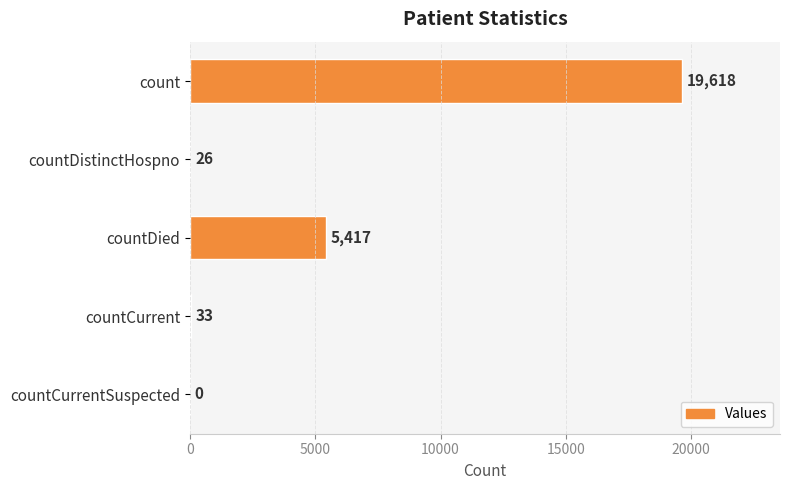

What value does the data have at count?

19618